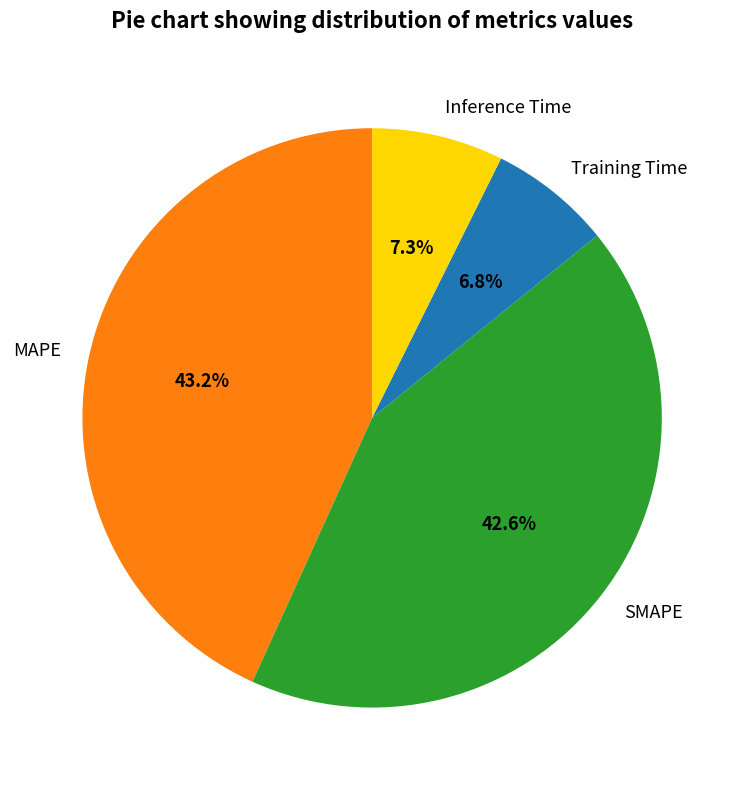

Which has a higher value, SMAPE or Training Time?

SMAPE